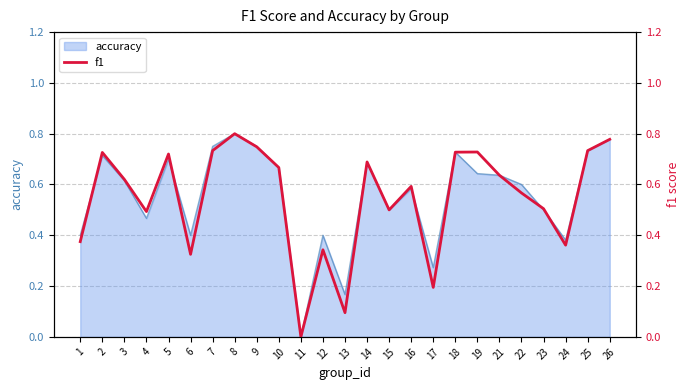

The accuracy series shows 0.4 at 12. True or false?

True